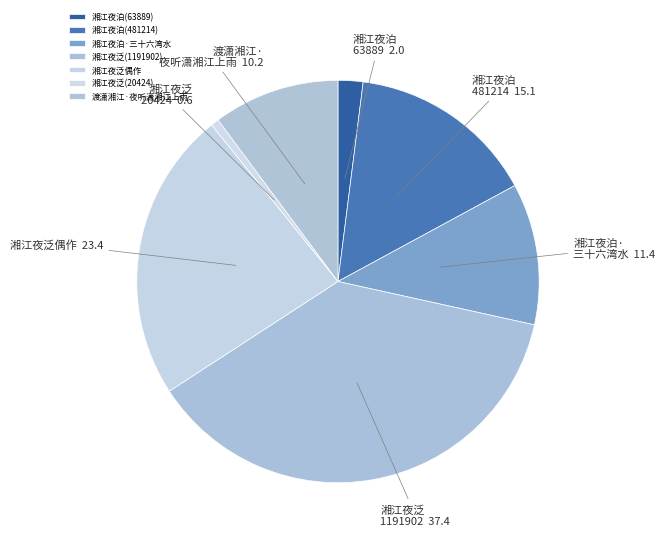

What percentage is the 湘江夜泊·三十六湾水 slice, to the nearest percent?

11%